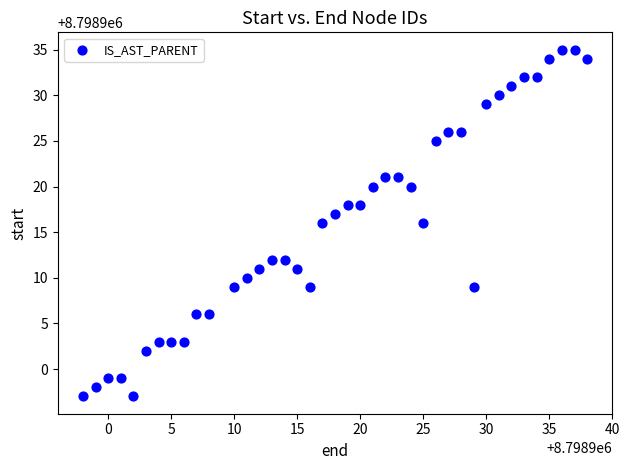

What is the range of X values (max minus min)?

40